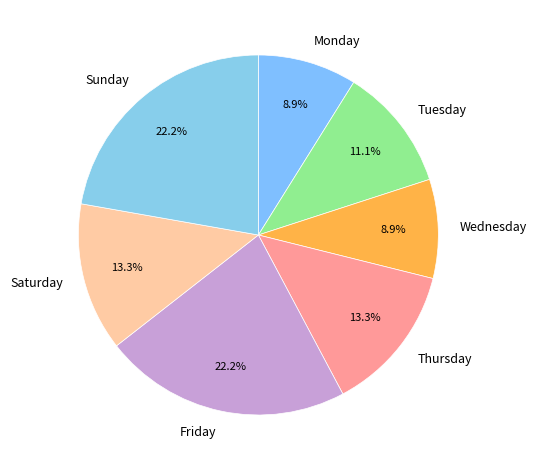

Approximately how many times larger is the value at Friday compared to Tuesday?

2.0